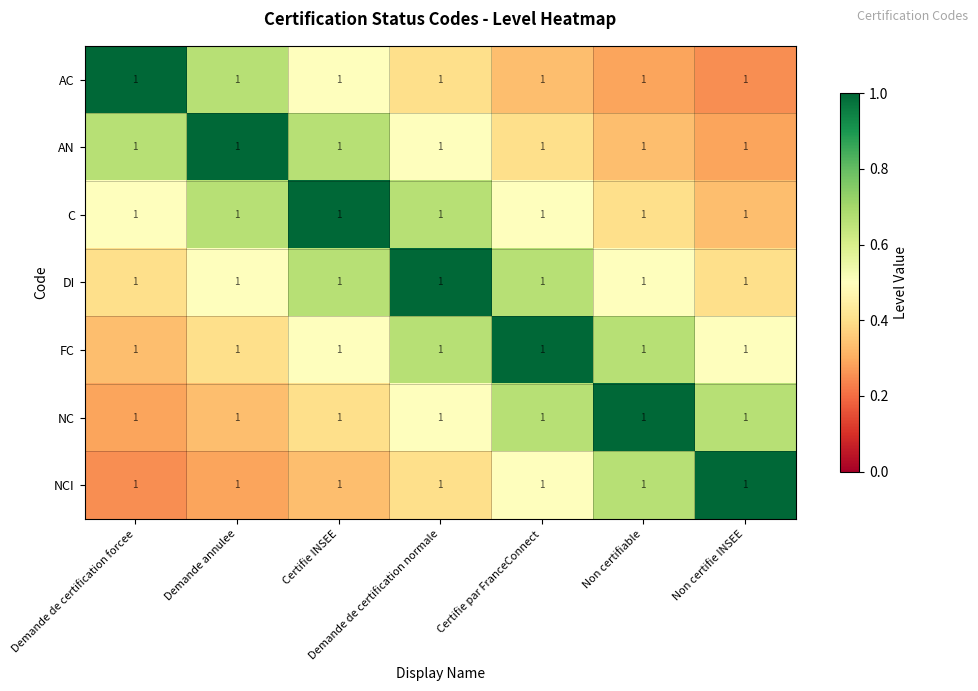

Which series changed the most between Certifie par FranceConnect and Non certifiable?

FC